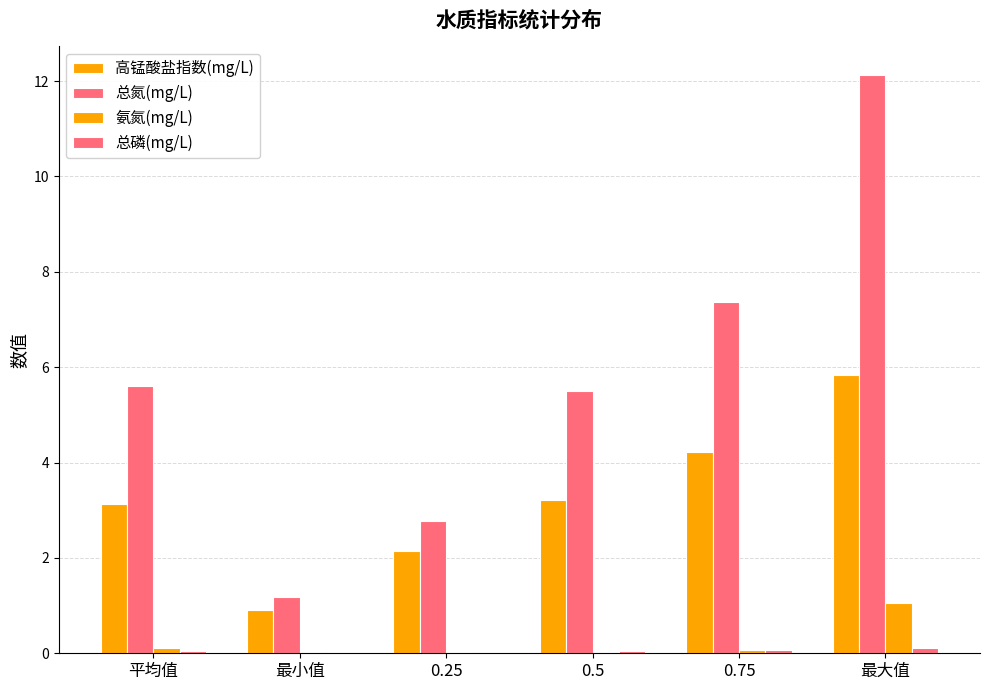

How many categories are shown in the chart?

6